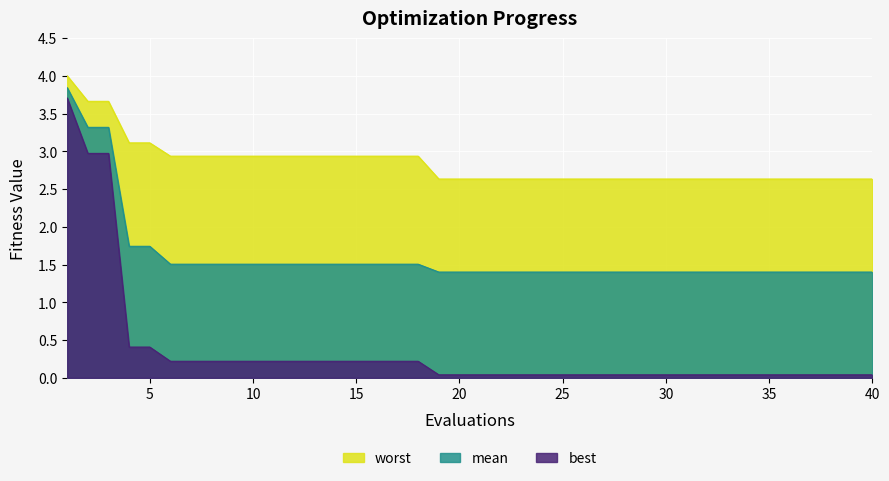

What is the total value across all series at 9?

4.7